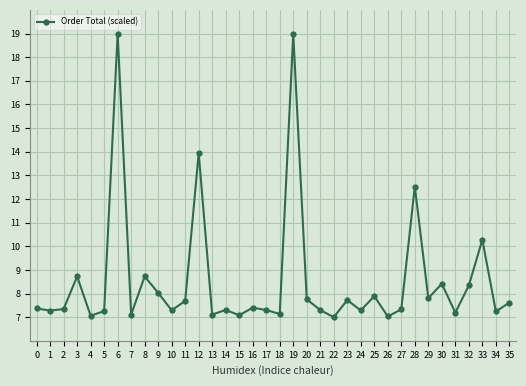

Which has a higher value, 30 or 8?

8